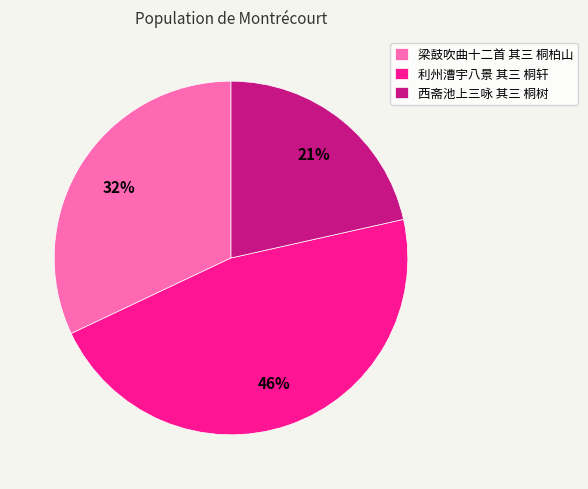

Does 利州漕宇八景 其三 桐轩 account for over 50% of the chart?

No